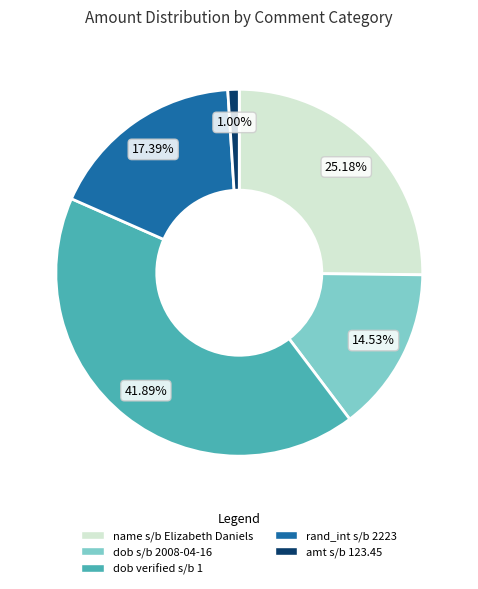

Rank the categories by value from lowest to highest.

amt s/b 123.45, dob s/b 2008-04-16, rand_int s/b 2223, name s/b Elizabeth Daniels, dob verified s/b 1